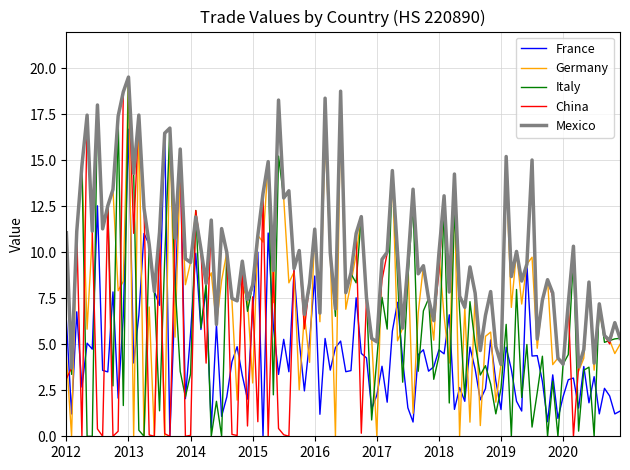

What is the highest value of the France series?

16.7